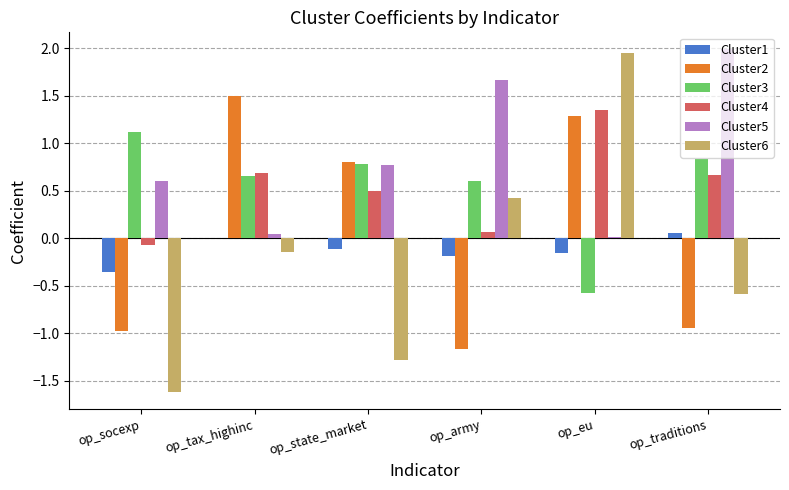

What is the maximum value shown in the chart?

2.0